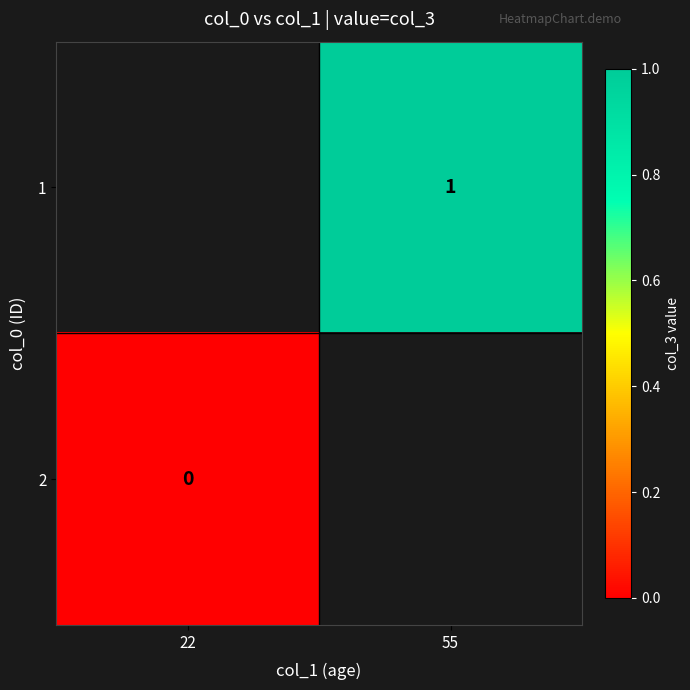

Is the value of 2 at 22 greater than the value of 1 at 55?

No